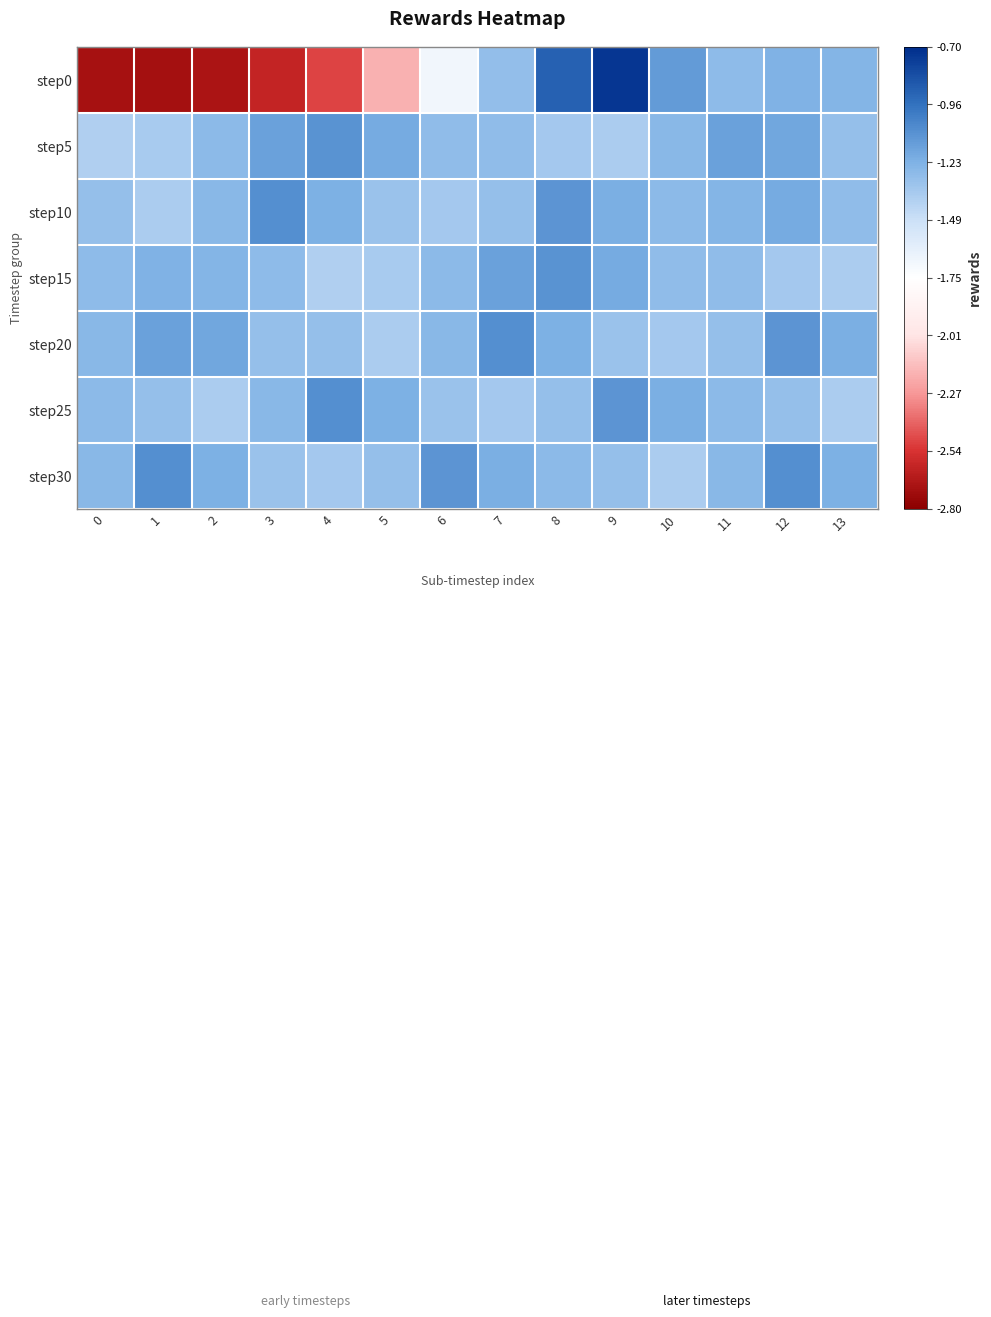

What is the spread (max minus min) of values at 12?

0.3